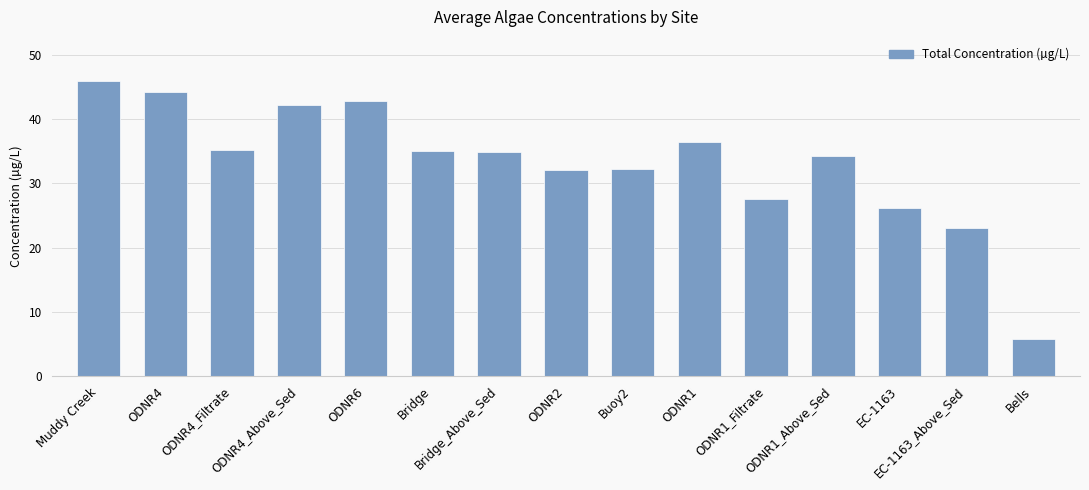

What value does the data have at ODNR4_Filtrate?

35.2